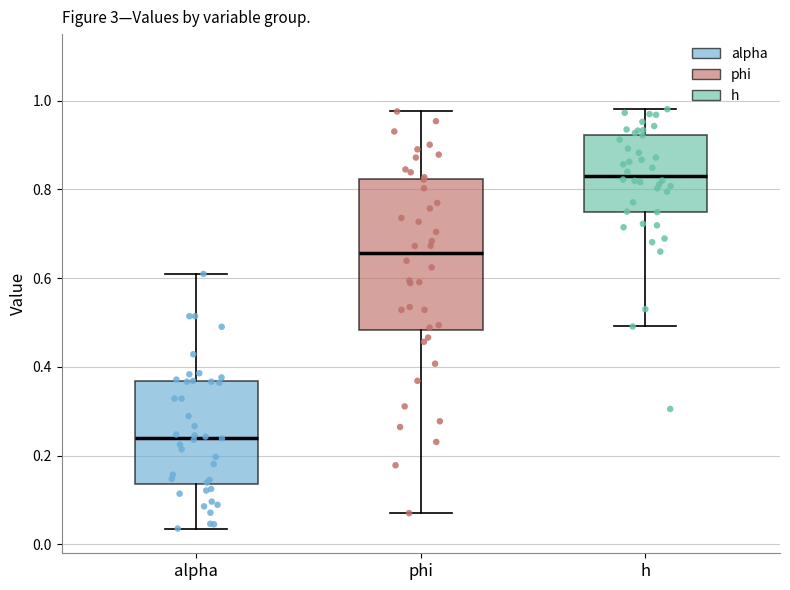

Reading left to right, read every box against the y-axis: the position of its median line, the range the box covers, and the ends of its whiskers. The values are not printed on the chart, so give them approximately, as read against the axis.

alpha: median 0.24, box 0.14 to 0.36, whiskers 0.04 to 0.60
phi: median 0.66, box 0.48 to 0.82, whiskers 0.08 to 0.98
h: median 0.84, box 0.74 to 0.92, whiskers 0.50 to 0.98